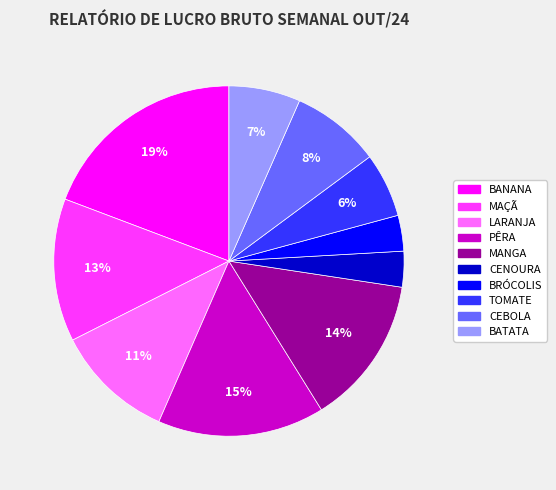

What percentage is the LARANJA slice, to the nearest percent?

11%